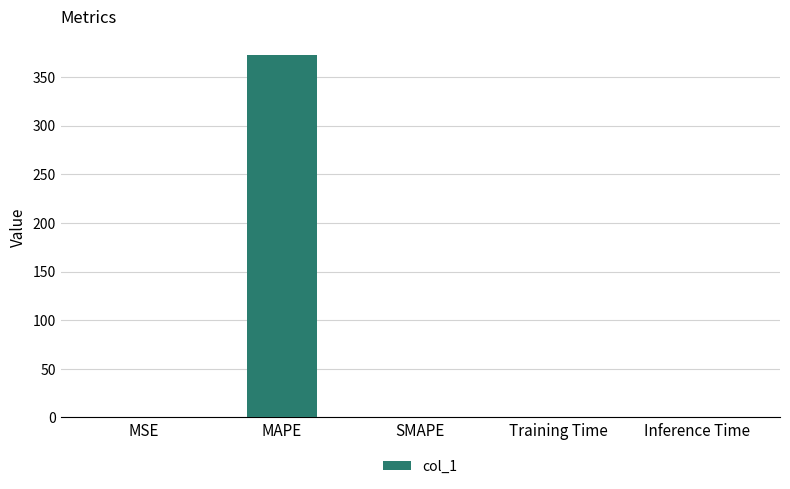

What is the greatest value displayed?

372.8